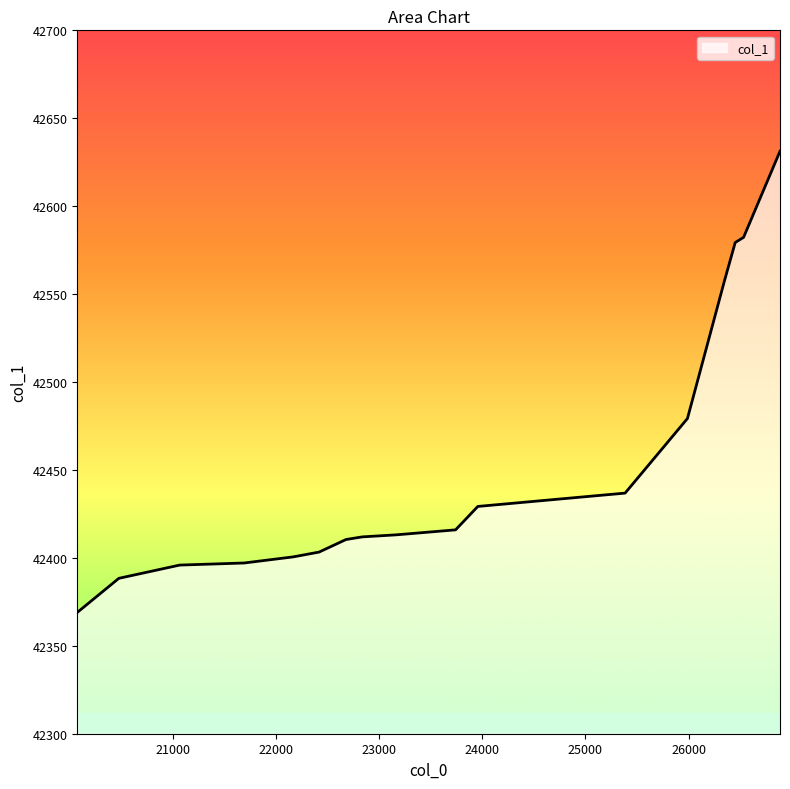

What is the difference between the maximum and minimum values?

262.3